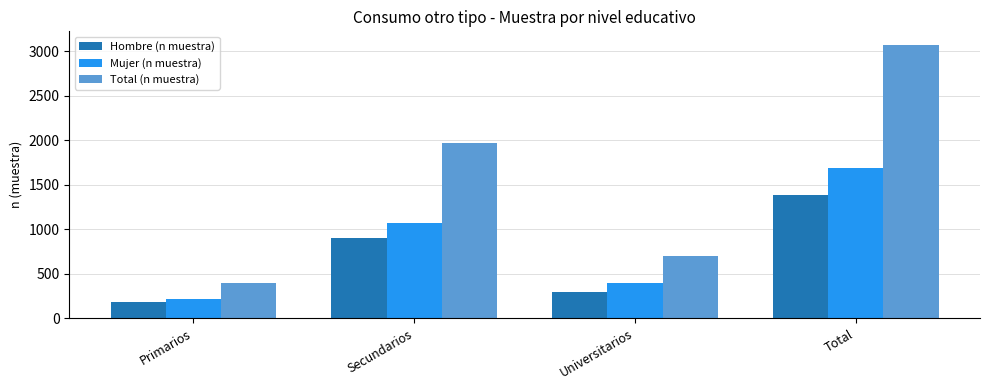

What is the minimum value shown in the chart?

182